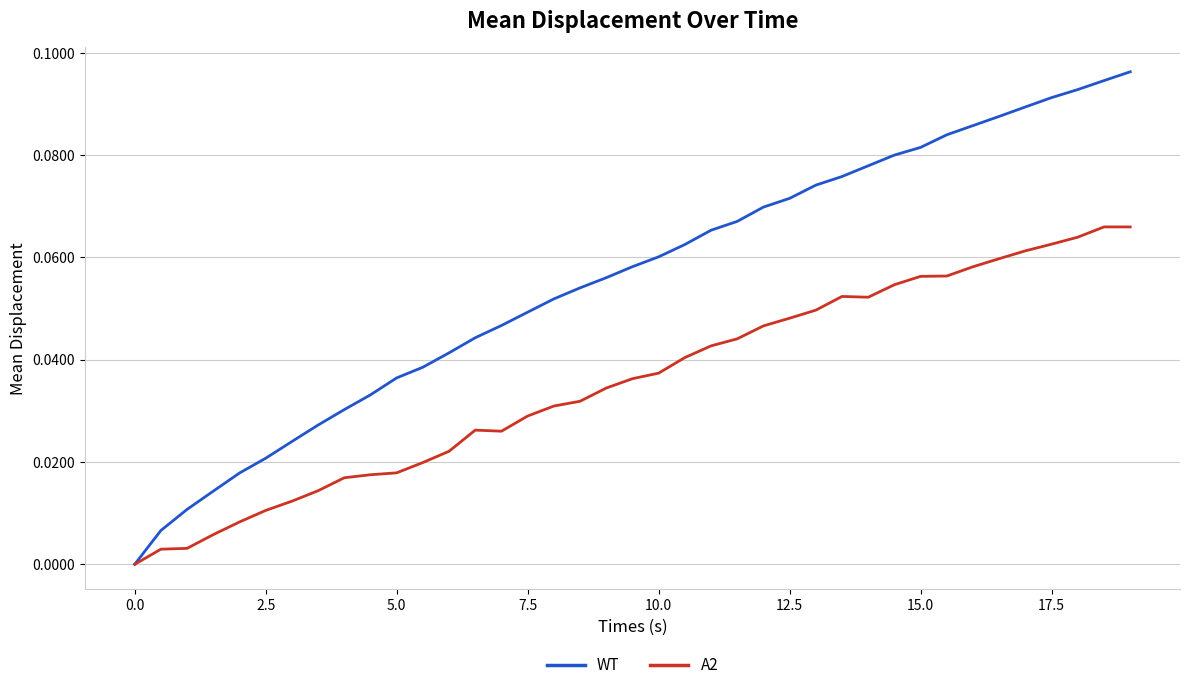

Which series has the largest range (max minus min)?

WT